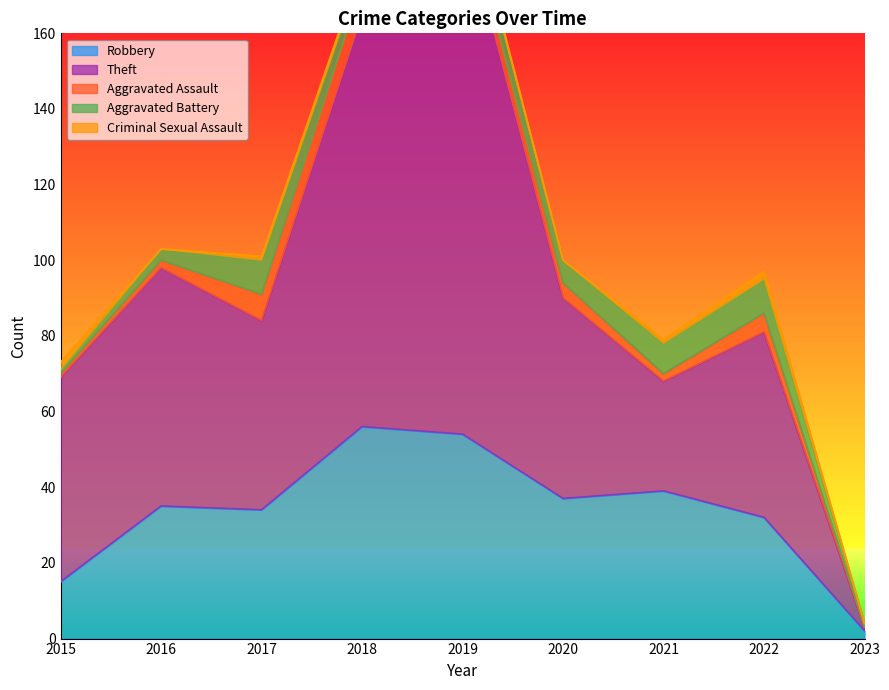

At how many categories does at least one series exceed 94?

2